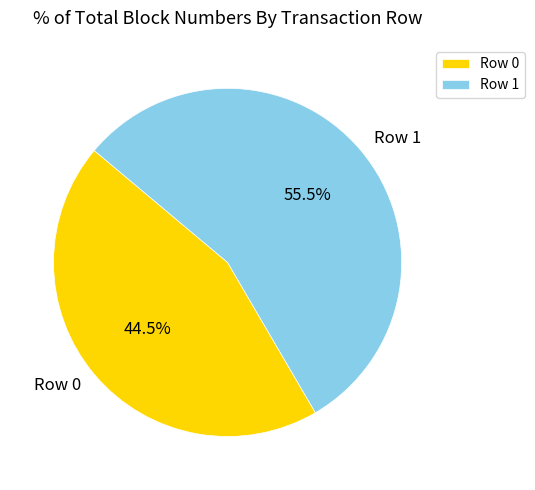

What is the largest slice in the pie chart?

Row 1